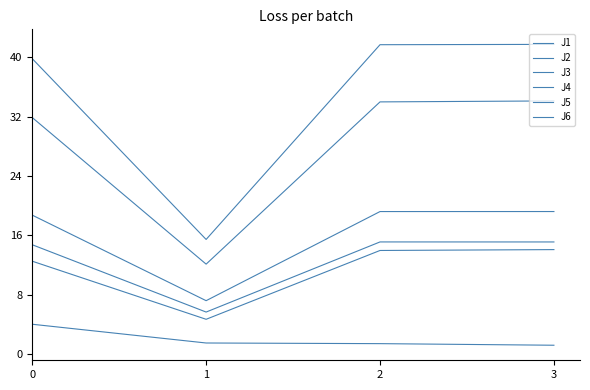

True or false: J2 and J3 intersect in this chart.

False